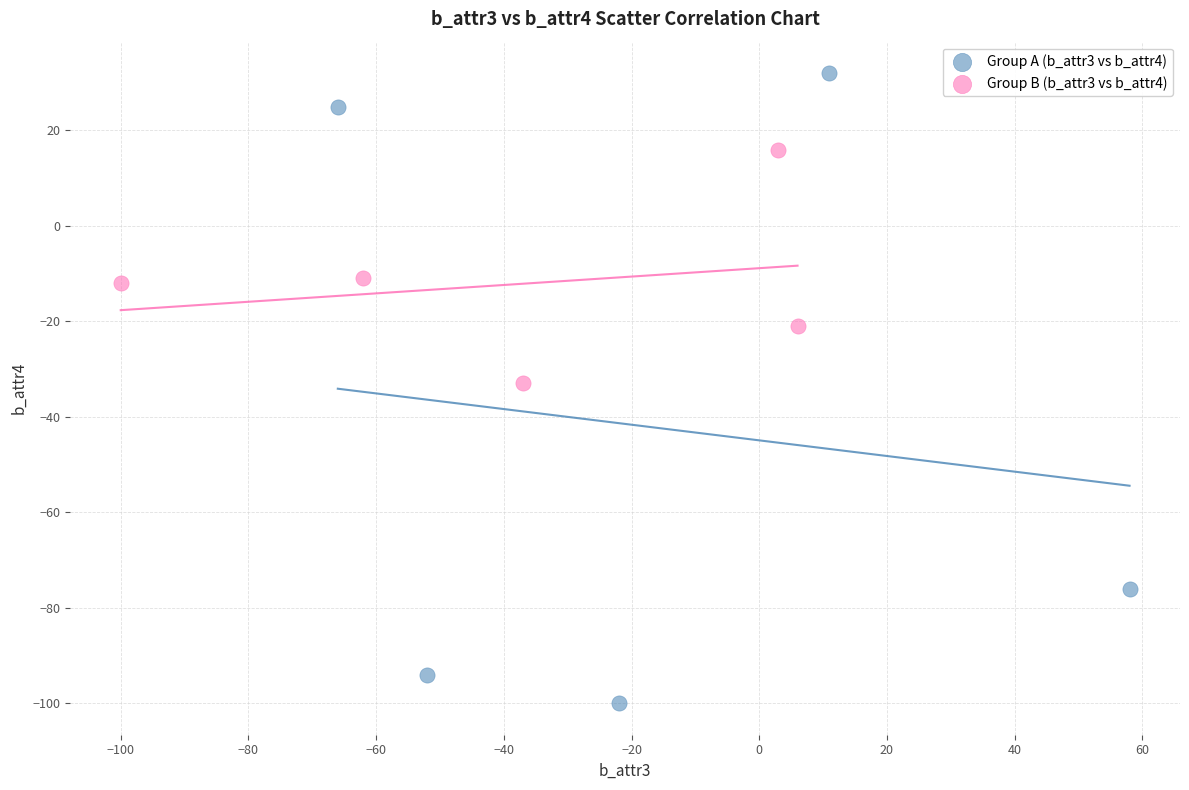

Which series reaches the maximum Y coordinate?

Group A (b_attr3 vs b_attr4)